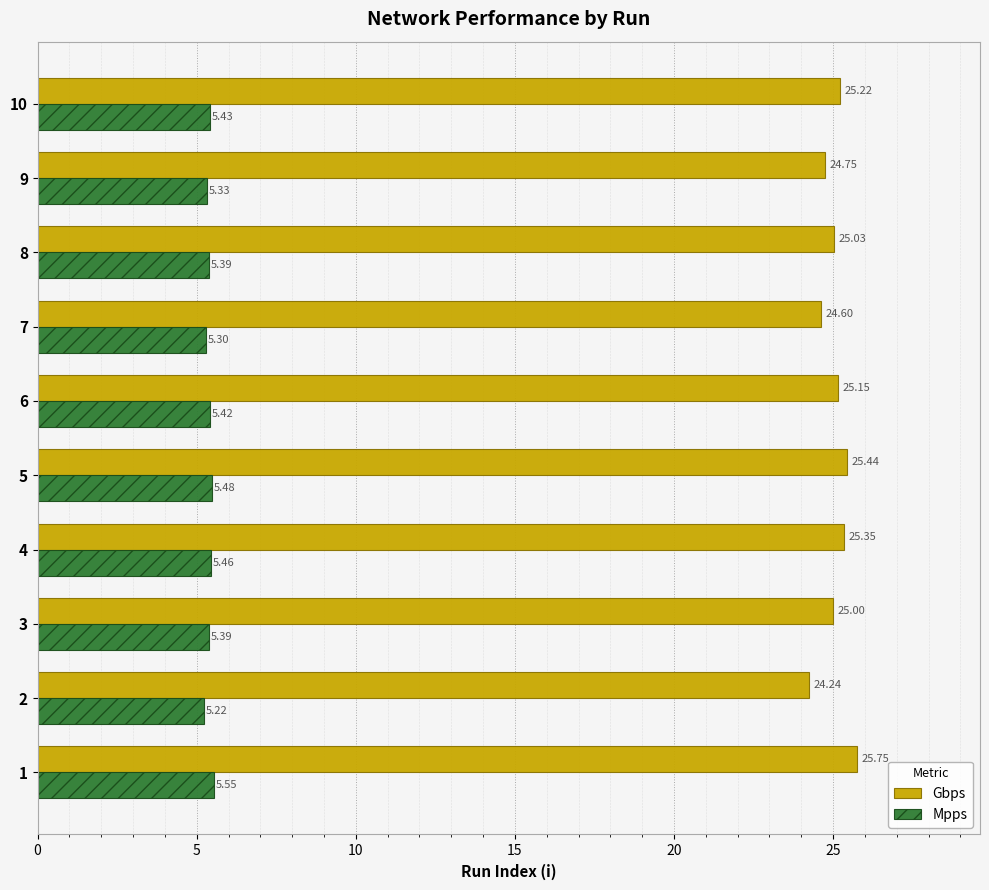

Which series has the widest spread of values?

Gbps